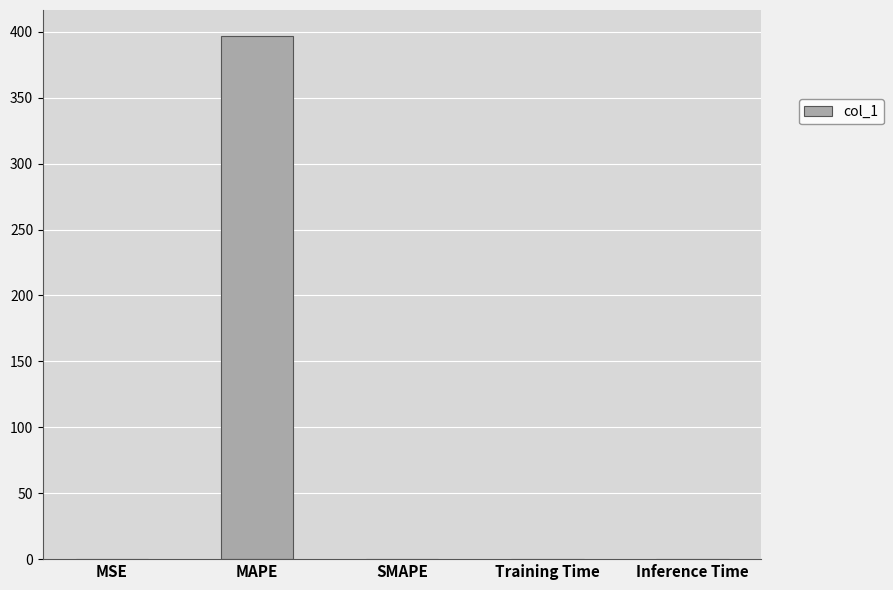

How many series are shown in this chart?

1